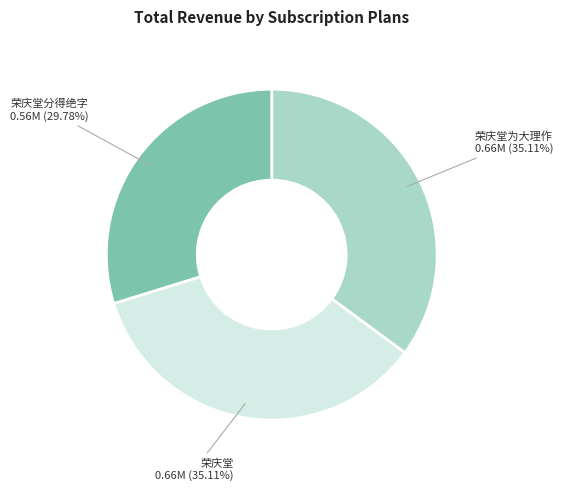

Does 荣庆堂分得绝字 account for over 50% of the chart?

No